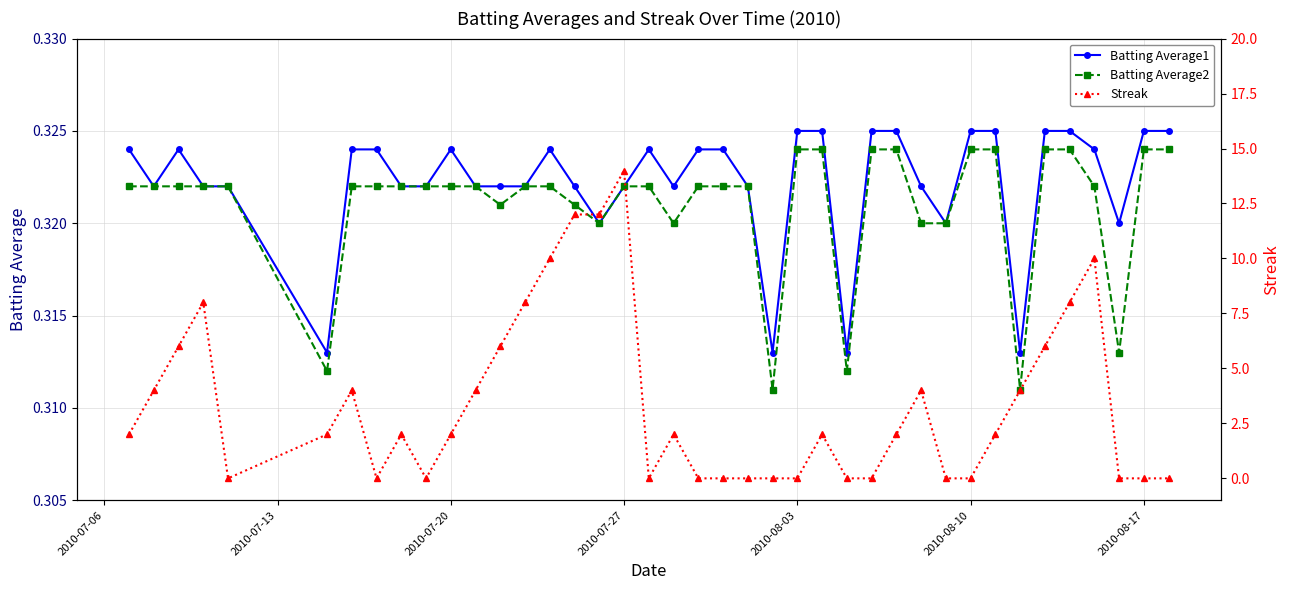

How many Batting Average2 values are between 0 and 1?

40